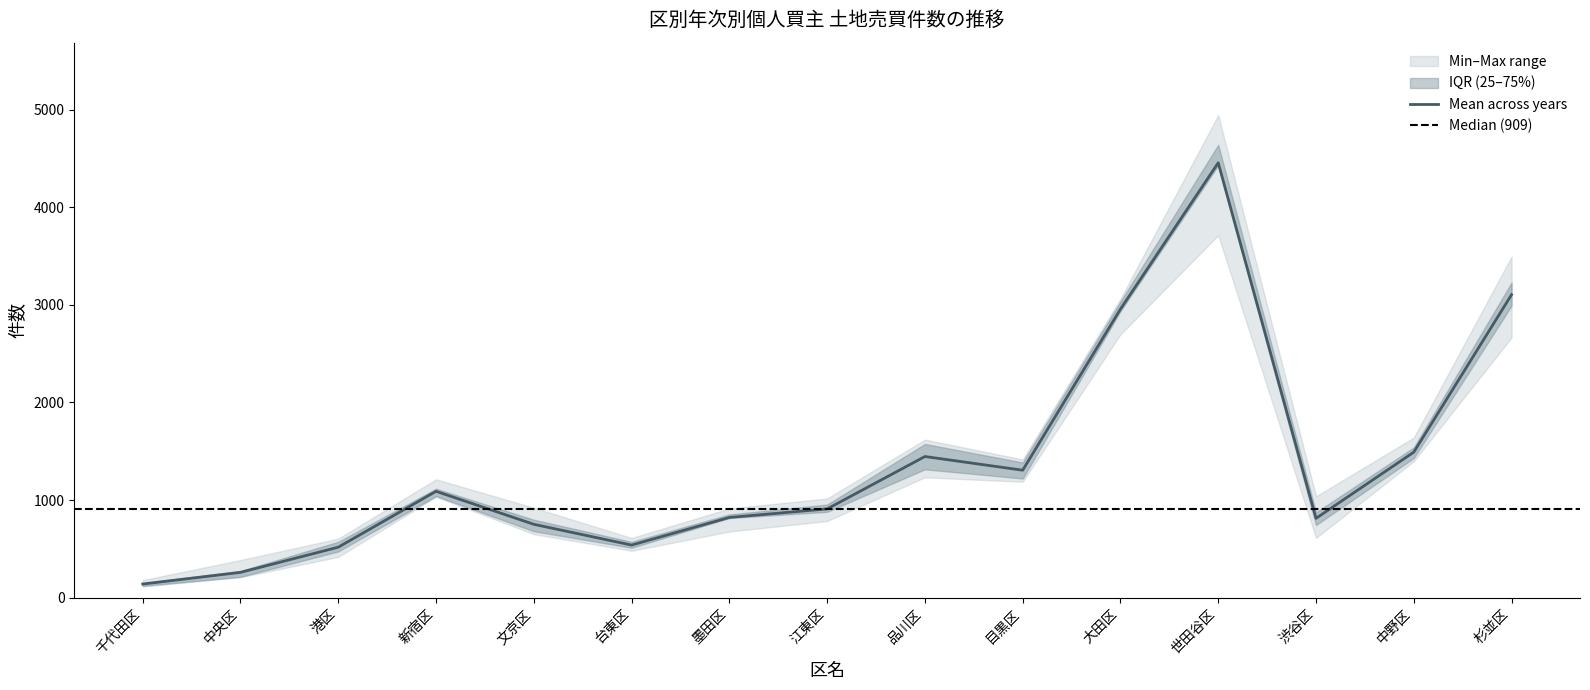

The value of 平成22年(個人) at 品川区 is 1516. True or false?

True